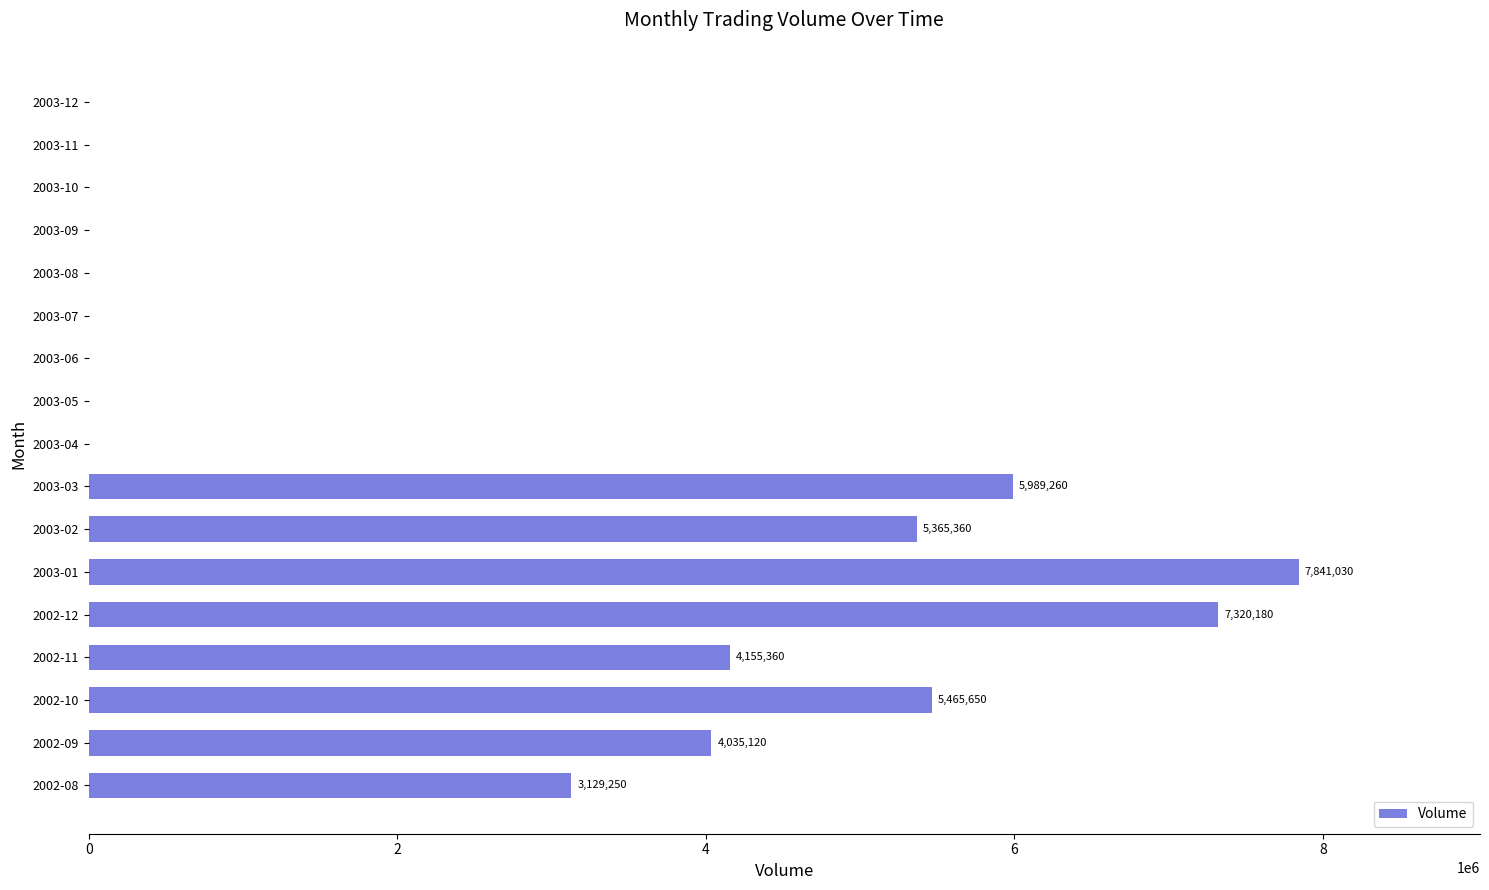

What is the maximum value shown in the chart?

7841030